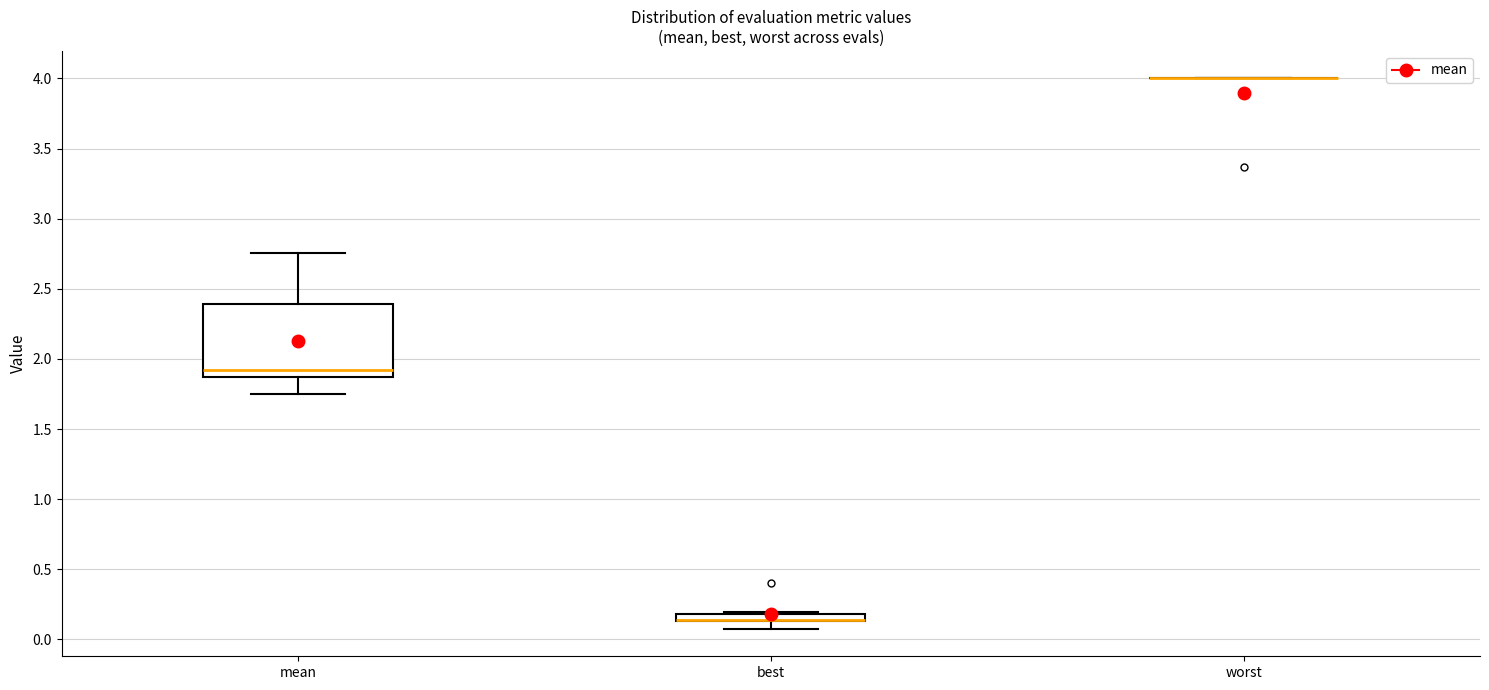

Comparing the boxes themselves (not the whiskers), which one is the tallest?

mean